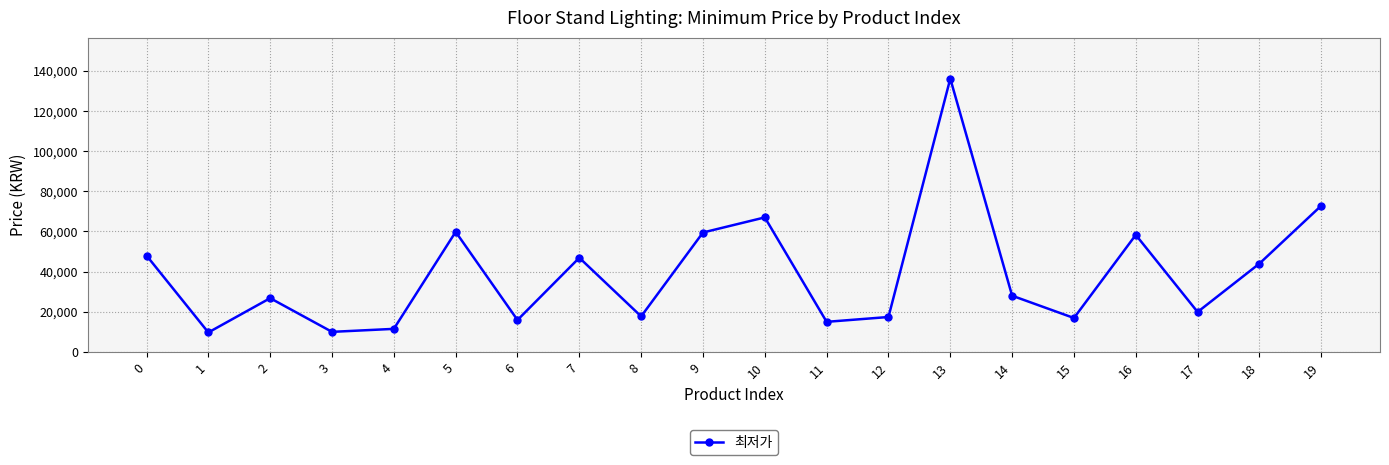

What is the value of the 4th point from the left?

10000